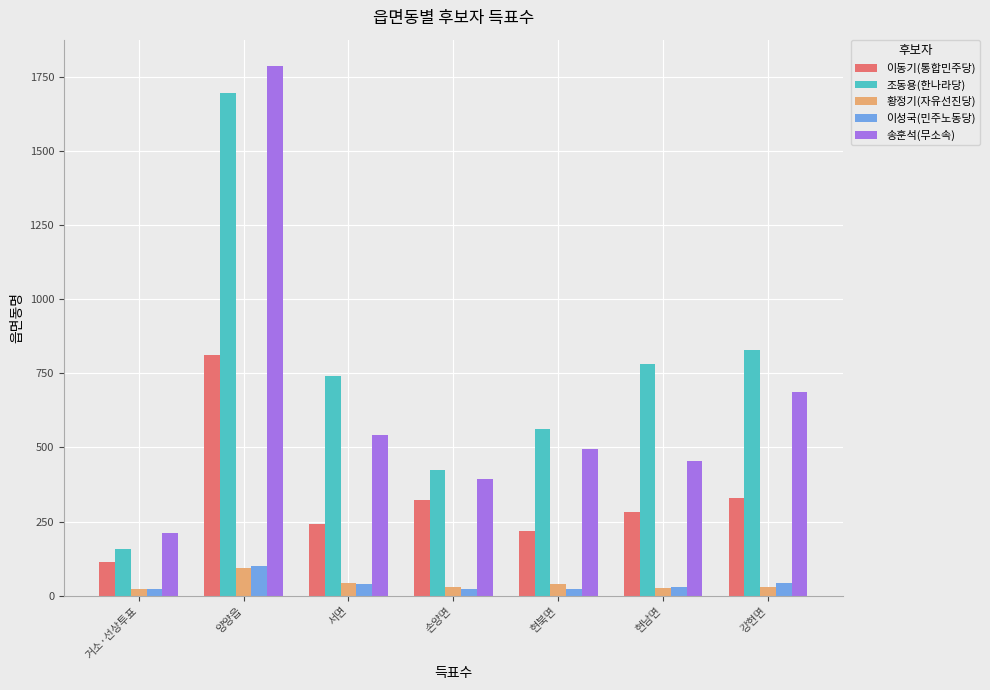

What position from the left is 강현면?

7